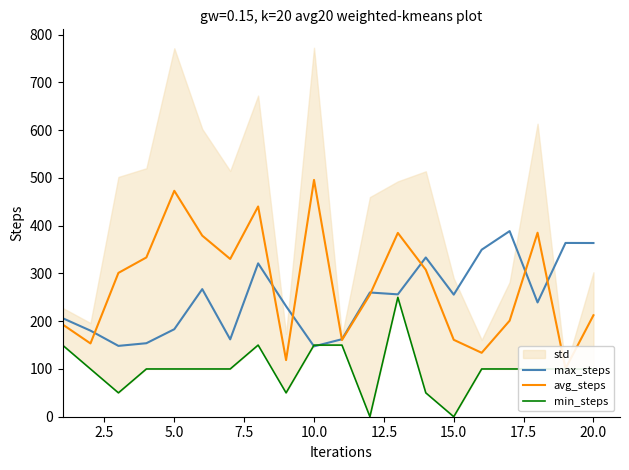

What is the difference between the maximum and minimum values in the min_steps series?

250.0